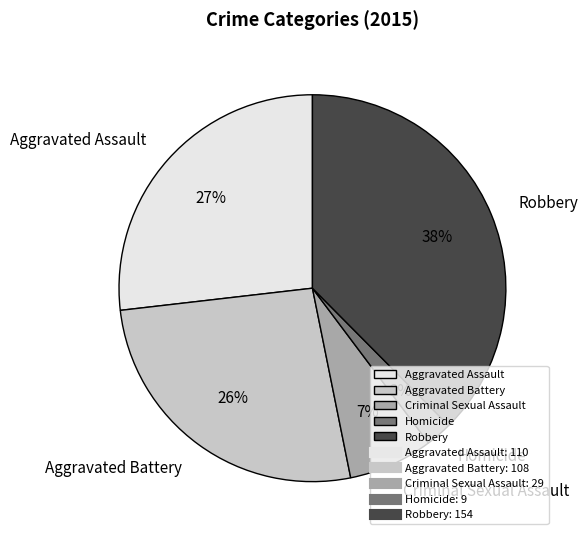

Between Criminal Sexual Assault and Homicide, which is larger?

Criminal Sexual Assault